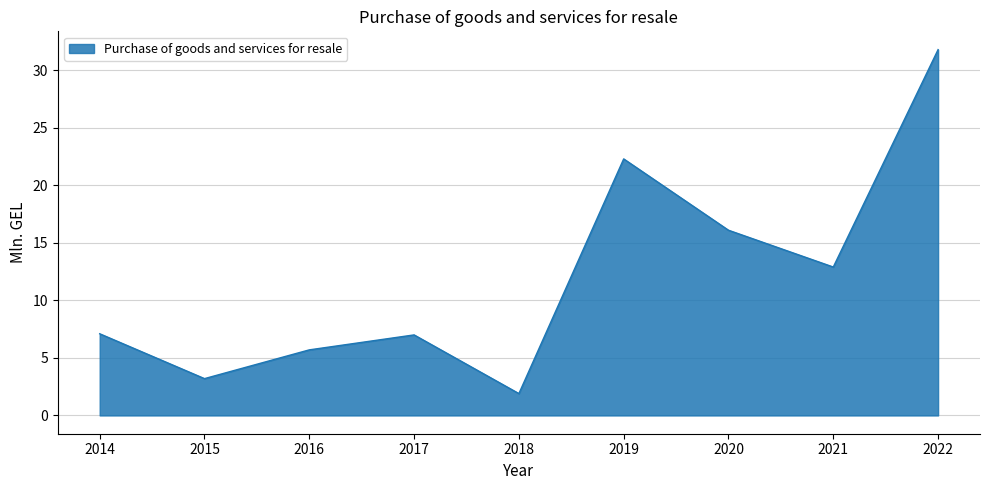

At which category does the chart reach its peak across all series?

2022